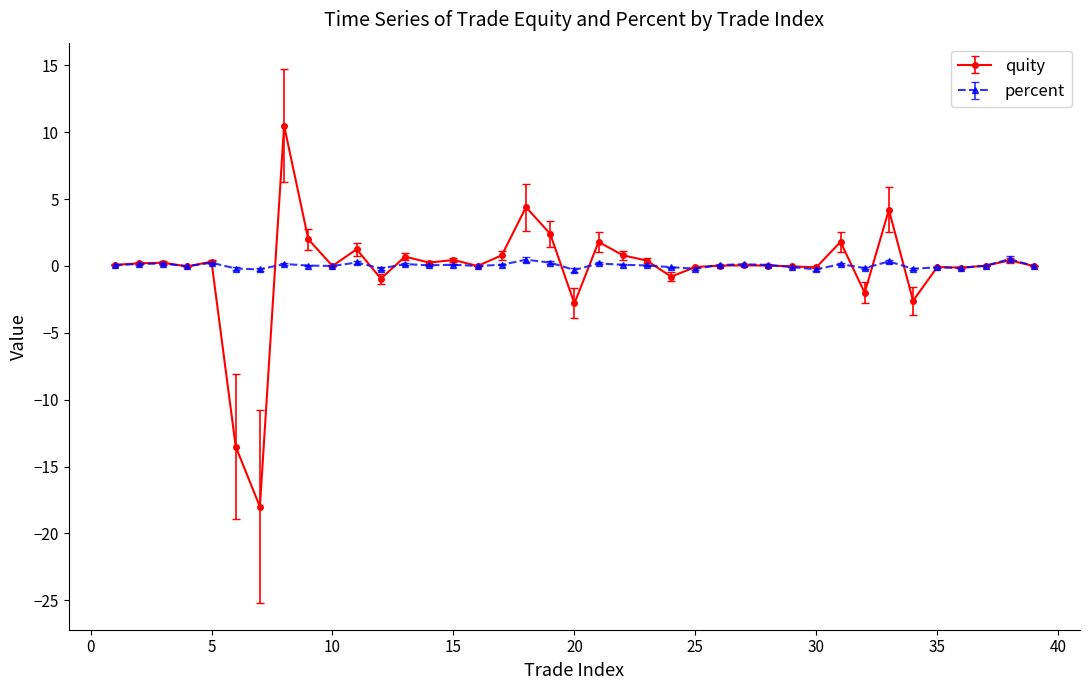

Which series has the largest range (max minus min)?

quity